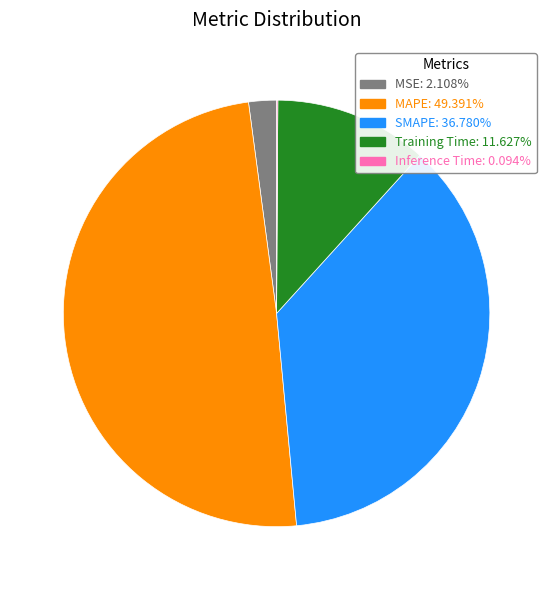

Do MSE: 2.108% and SMAPE: 36.780% together represent more than half of the pie?

No